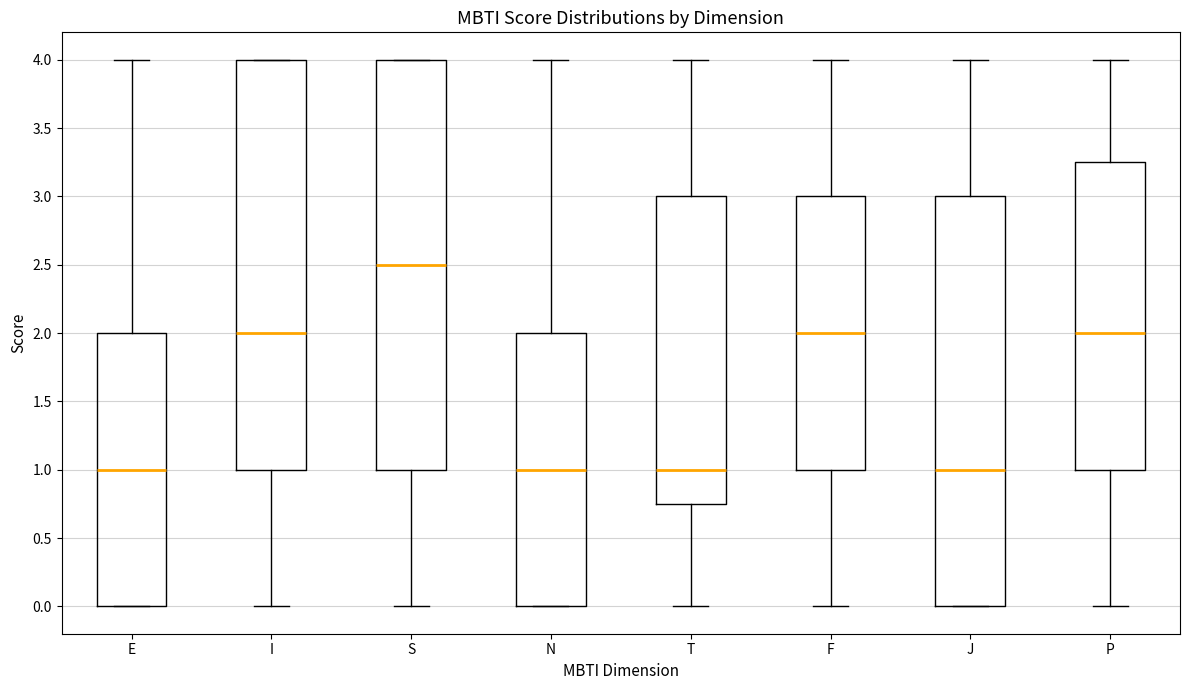

Reading left to right, transcribe this box plot: for each box, give where its median line is, the range the box spans, and where its two whiskers end, as read against the y-axis. The values are not printed on the chart, so give them approximately, as read against the axis.

E: median 1.00, box 0.00 to 2.00, whiskers 0.00 to 4.00
I: median 2.00, box 1.00 to 4.00, whiskers 0.00 to 4.00
S: median 2.50, box 1.00 to 4.00, whiskers 0.00 to 4.00
N: median 1.00, box 0.00 to 2.00, whiskers 0.00 to 4.00
T: median 1.00, box 0.75 to 3.00, whiskers 0.00 to 4.00
F: median 2.00, box 1.00 to 3.00, whiskers 0.00 to 4.00
J: median 1.00, box 0.00 to 3.00, whiskers 0.00 to 4.00
P: median 2.00, box 1.00 to 3.25, whiskers 0.00 to 4.00